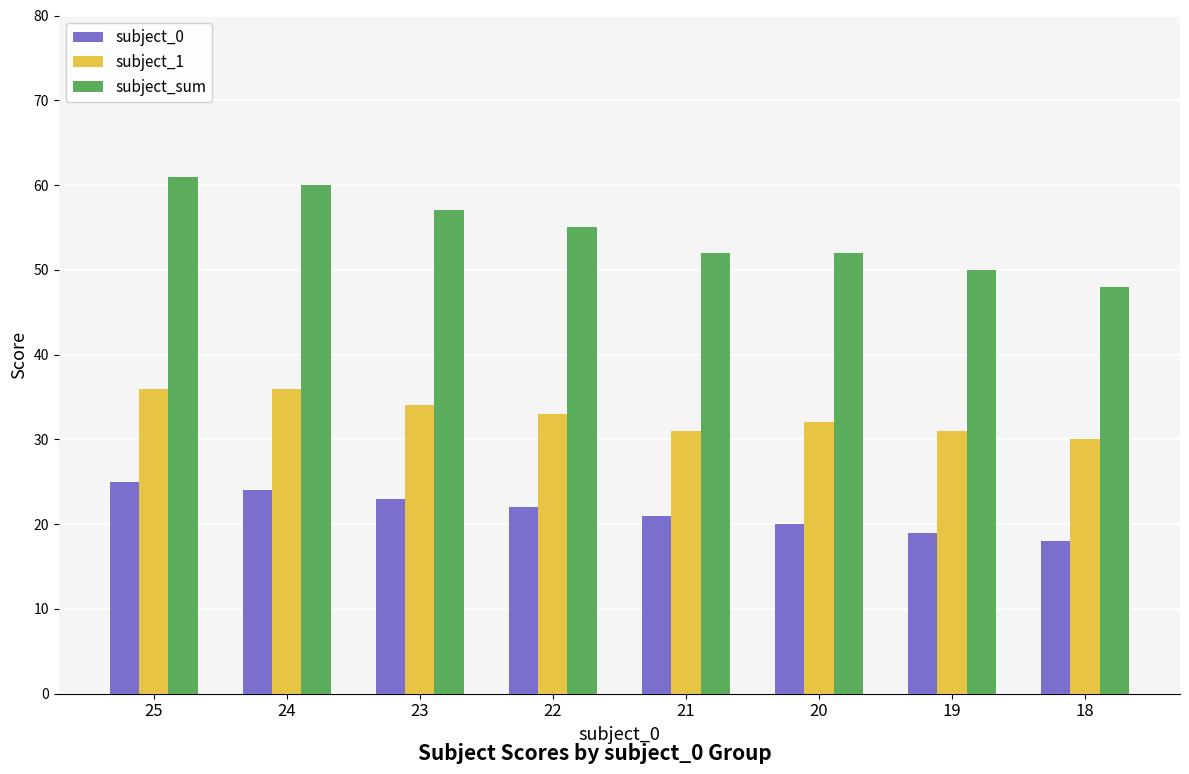

What is the spread (max minus min) of values at 23?

34